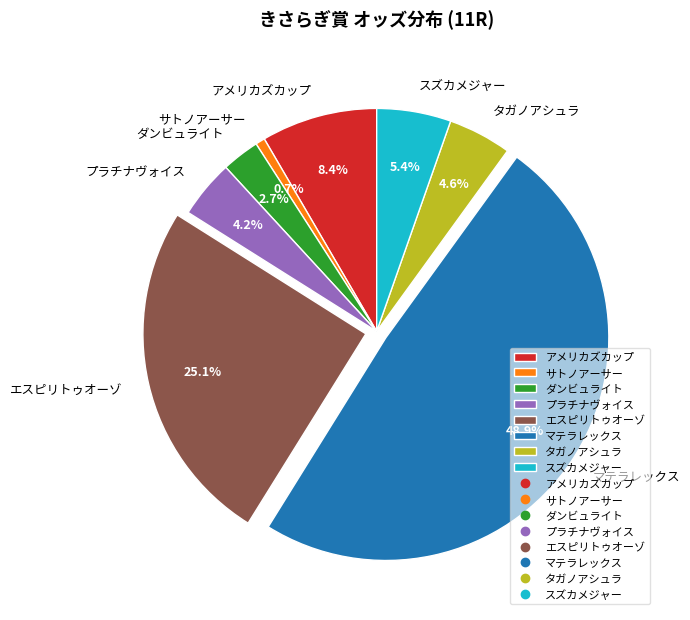

Between アメリカズカップ and マテラレックス, which is larger?

マテラレックス